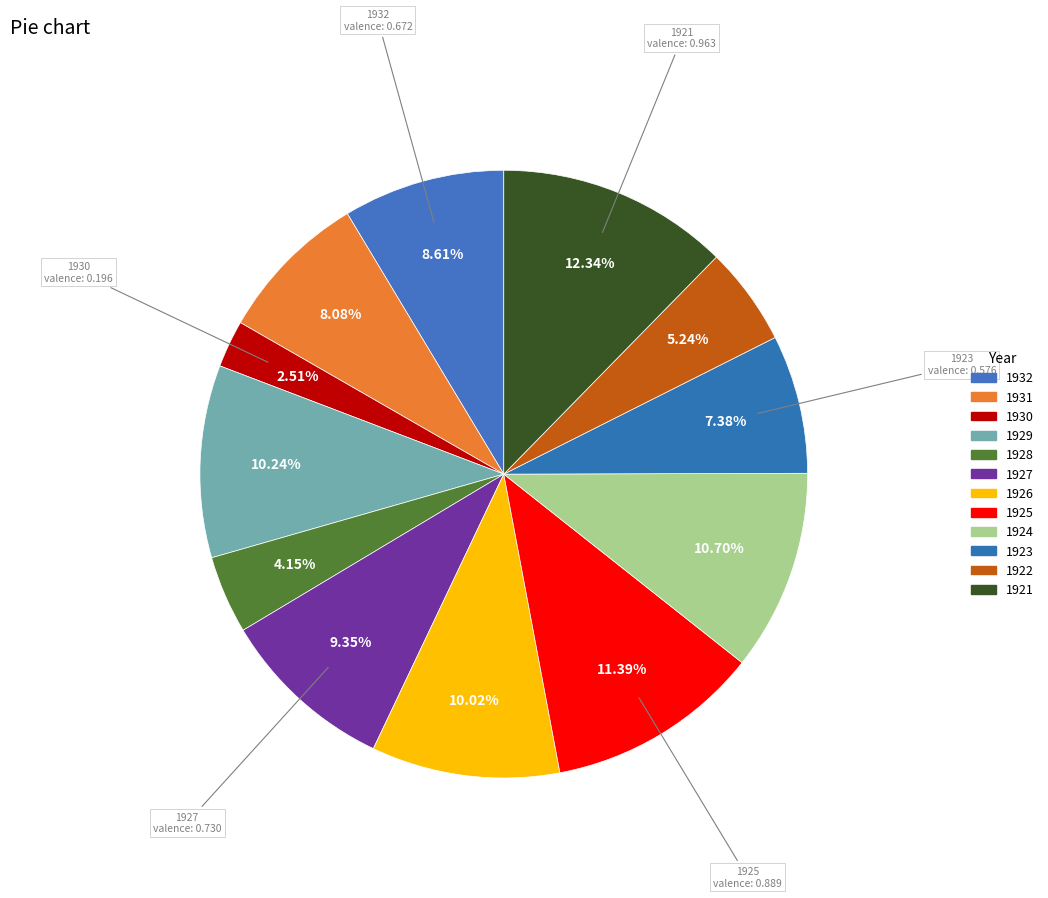

How many segments does this pie chart have?

12